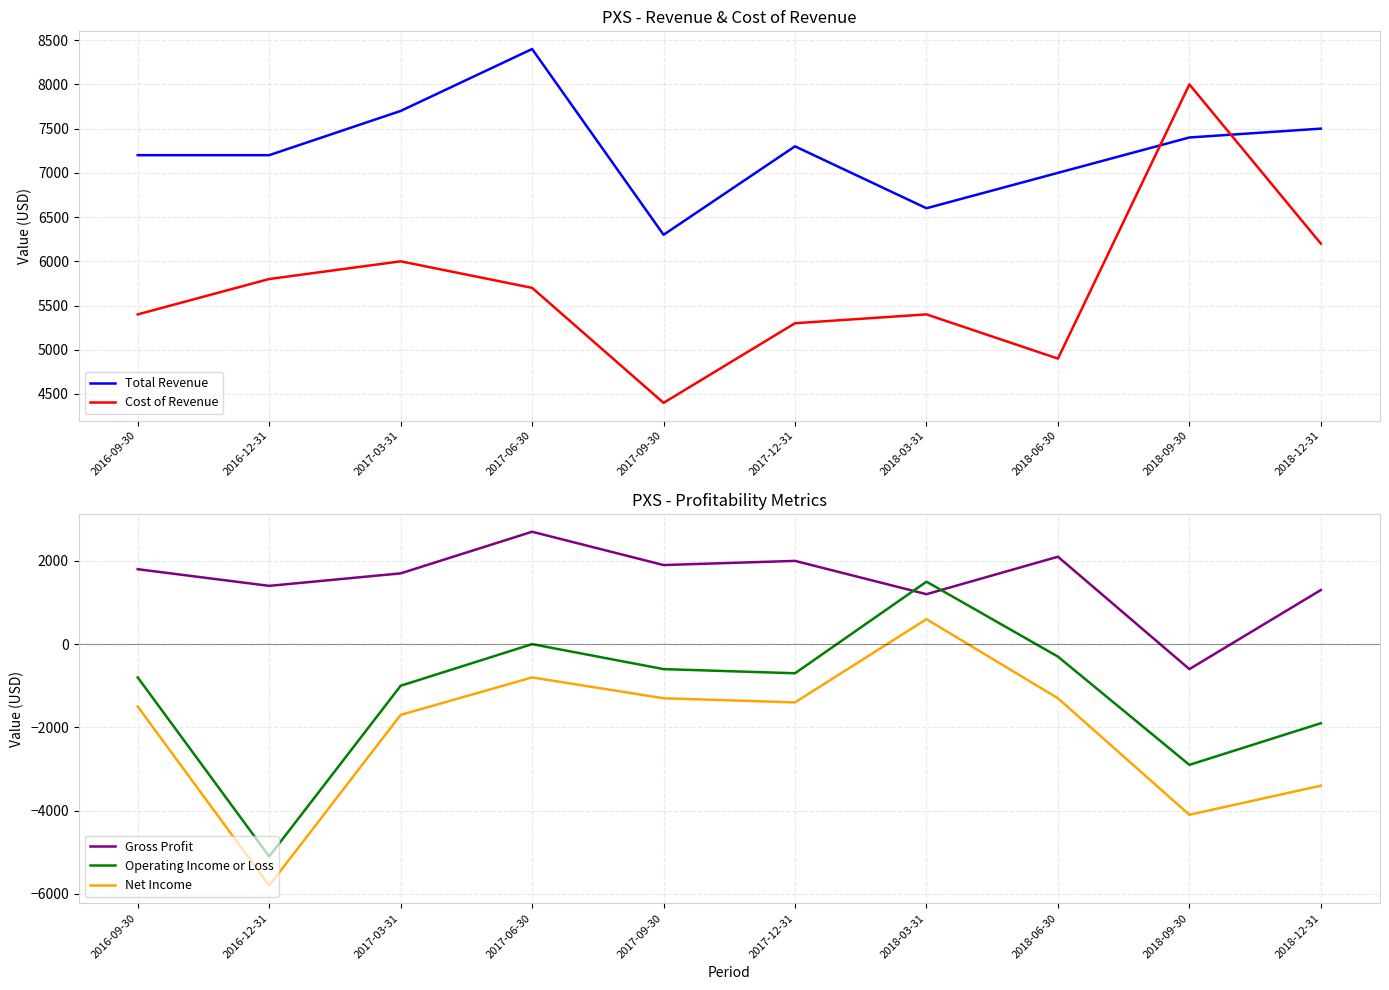

What is the spread (max minus min) of values at 2016-12-31?

13000